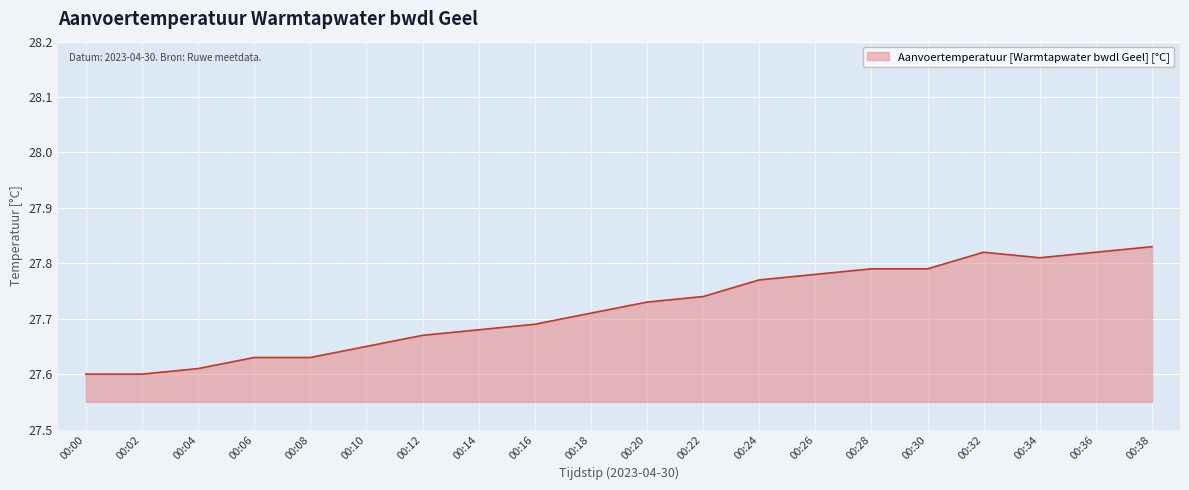

What is the ratio of the value at 00:04 to the value at 00:22?

1.0